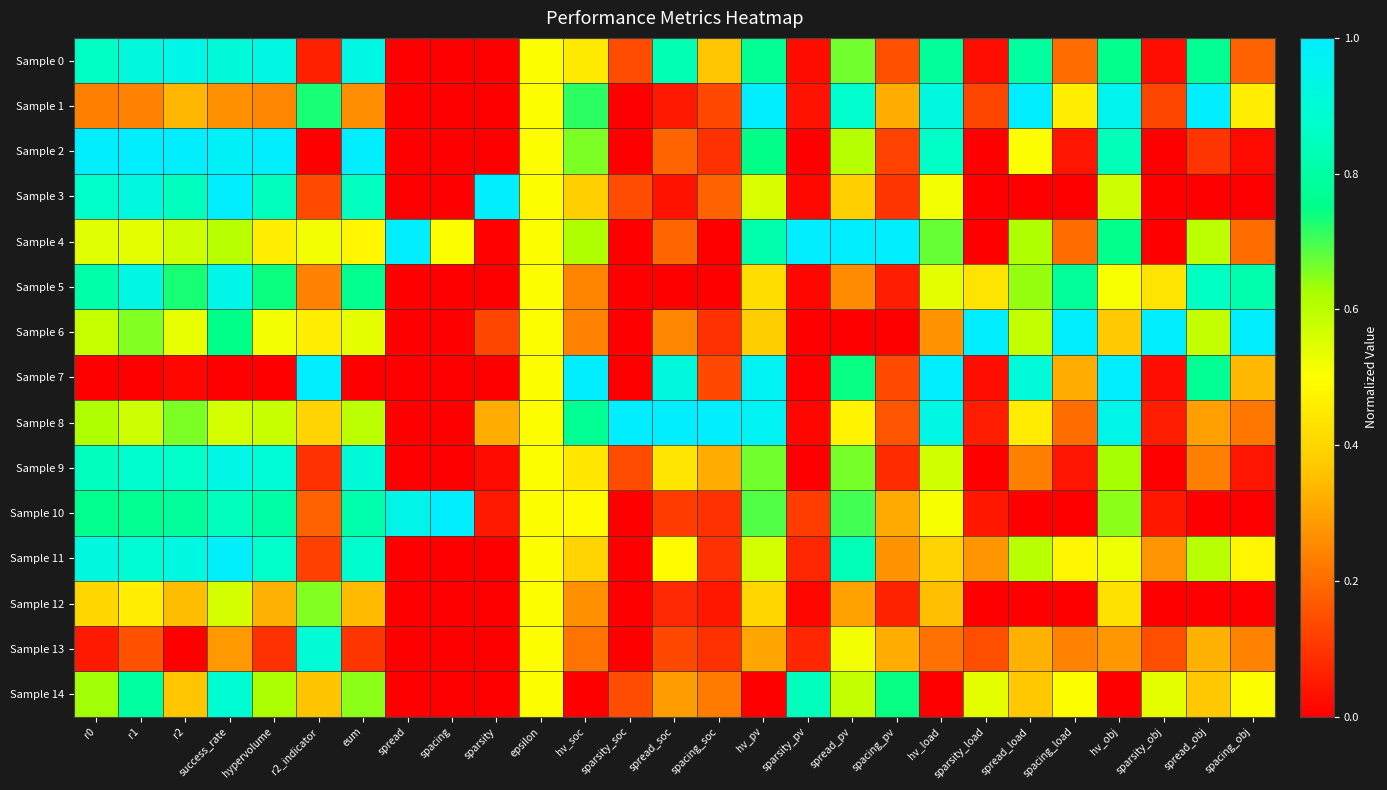

Between success_rate and hv_pv, which series saw the biggest shift?

Sample 7